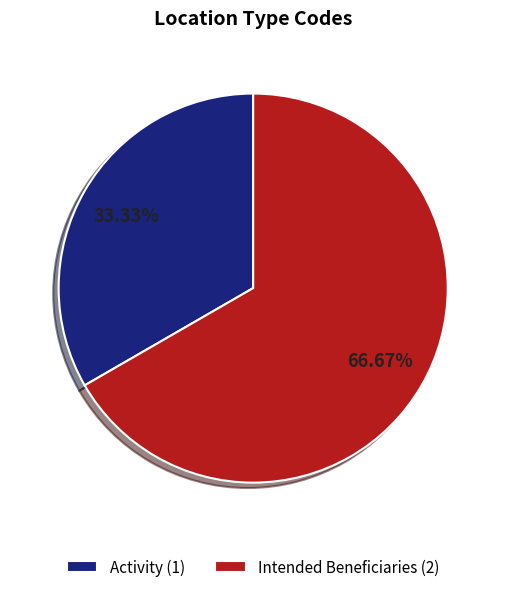

Is it true that Activity is 26% of the pie?

False